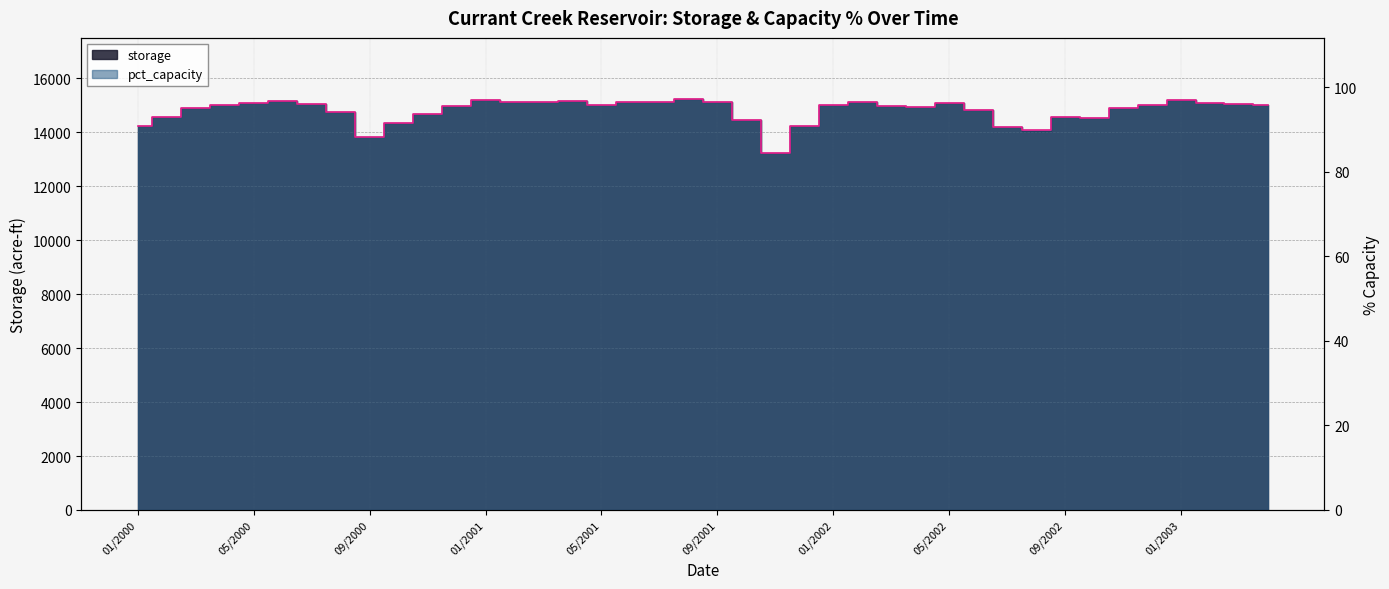

Reading right to left, list all the values displayed in this chart.

pct_capacity: 04/2003=95.9	03/2003=96.0	02/2003=96.2	01/2003=97.0	12/2002=95.8	11/2002=95.0	10/2002=92.8	09/2002=93.0	08/2002=89.8	07/2002=90.5	06/2002=94.7	05/2002=96.2	04/2002=95.2	03/2002=95.6	02/2002=96.5	01/2002=95.8	12/2001=90.9	11/2001=84.5	10/2001=92.3	09/2001=96.5	08/2001=97.1	07/2001=96.4	06/2001=96.4	05/2001=95.9	04/2001=96.7	03/2001=96.5	02/2001=96.6	01/2001=97.0	12/2000=95.5	11/2000=93.7	10/2000=91.5	09/2000=88.2	08/2000=94.1	07/2000=96.1	06/2000=96.7	05/2000=96.2	04/2000=95.9	03/2000=95.1	02/2000=92.9	01/2000=90.8
storage: 04/2003=15025.0	03/2003=15042.0	02/2003=15078.0	01/2003=15195.0	12/2002=15006.0	11/2002=14893.0	10/2002=14546.0	09/2002=14569.0	08/2002=14064.0	07/2002=14181.0	06/2002=14845.0	05/2002=15081.0	04/2002=14924.0	03/2002=14984.0	02/2002=15126.0	01/2002=15010.0	12/2001=14241.0	11/2001=13238.0	10/2001=14470.0	09/2001=15117.0	08/2001=15220.0	07/2001=15108.0	06/2001=15113.0	05/2001=15028.0	04/2001=15155.0	03/2001=15119.0	02/2001=15141.0	01/2001=15196.0	12/2000=14964.0	11/2000=14680.0	10/2000=14345.0	09/2000=13815.0	08/2000=14739.0	07/2000=15061.0	06/2000=15156.0	05/2000=15073.0	04/2000=15028.0	03/2000=14899.0	02/2000=14552.0	01/2000=14224.0